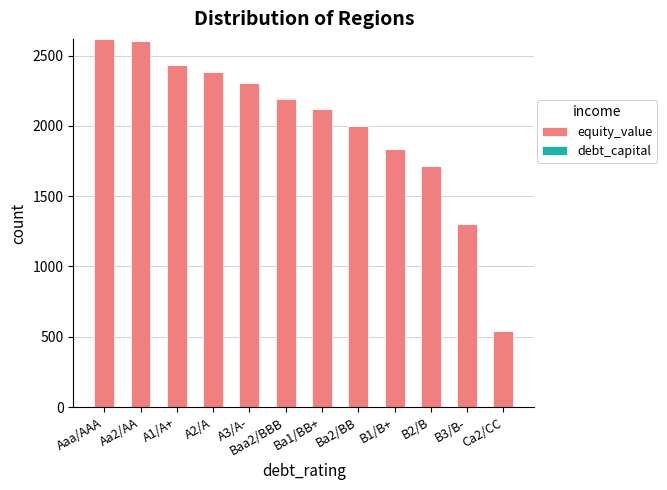

What is the sum of all equity_value values?

24056.0